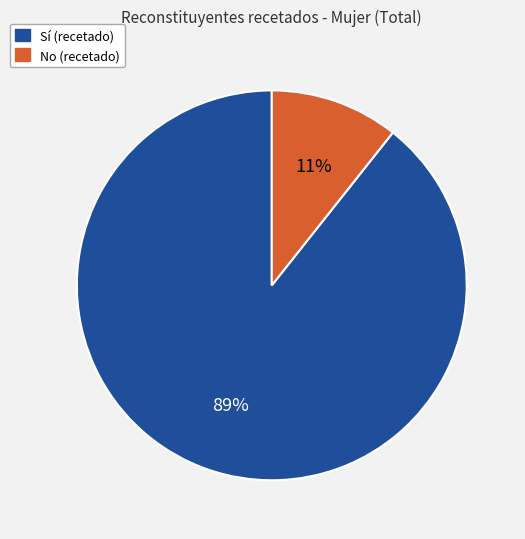

The No (recetado) slice represents 1% of the pie. True or false?

False